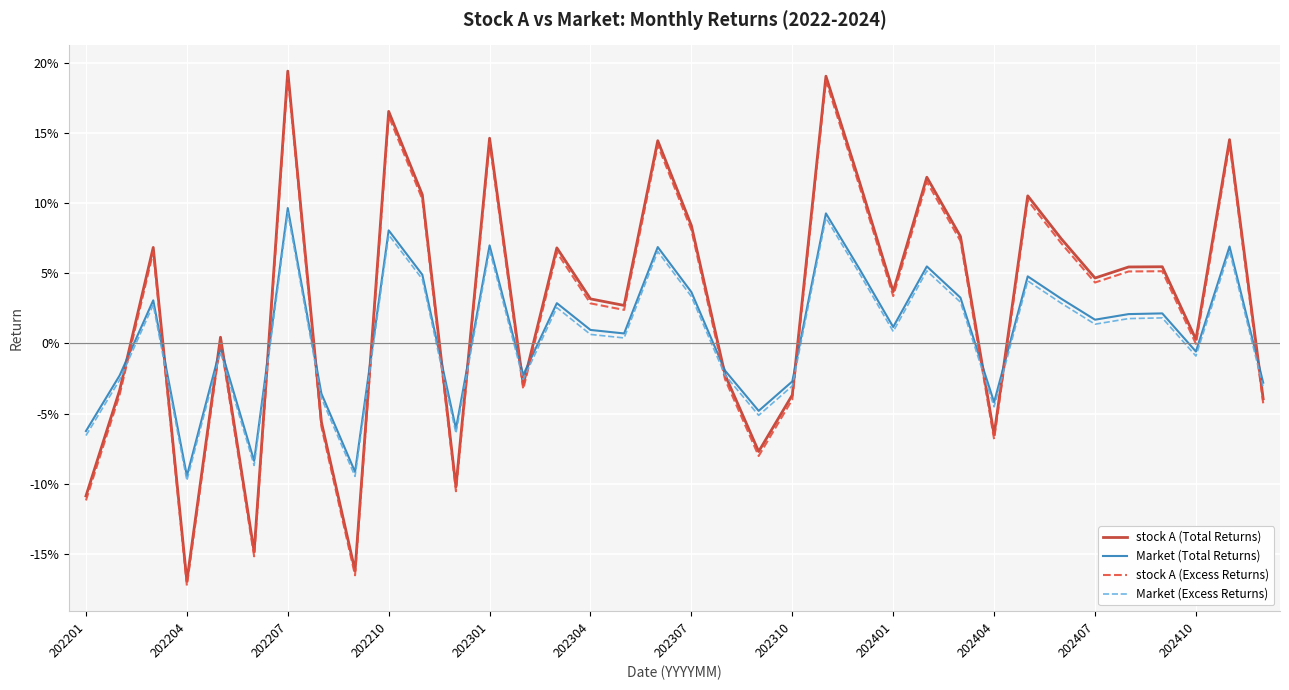

Does the chart have visible grid lines?

Yes